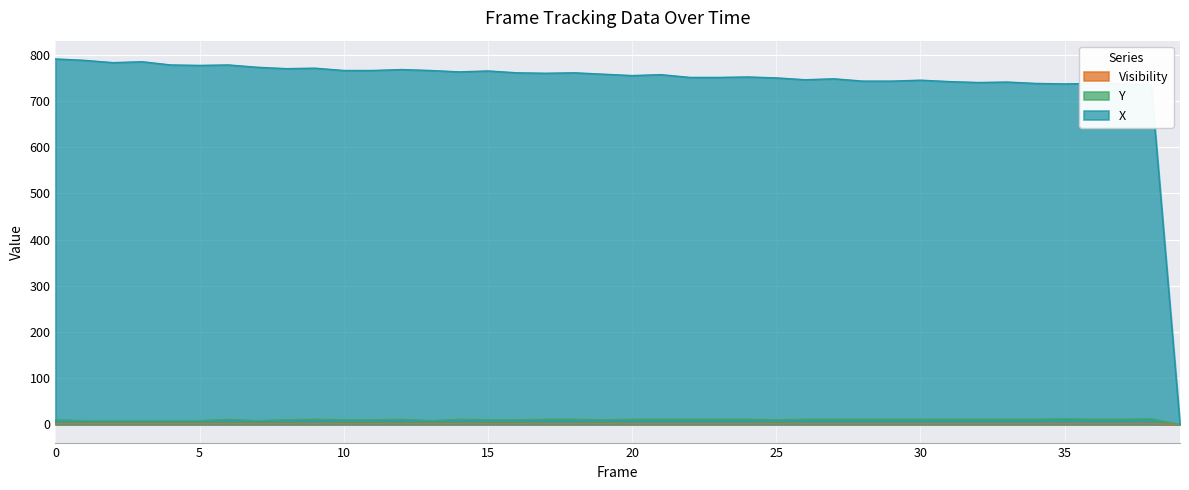

What is the maximum value shown in the chart?

791